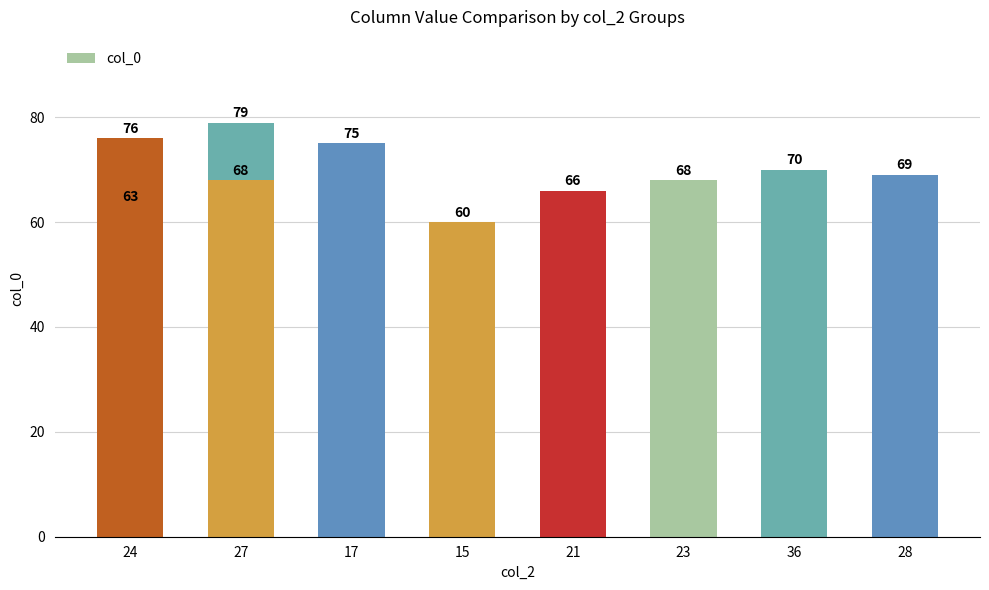

What is the maximum value shown in the chart?

79